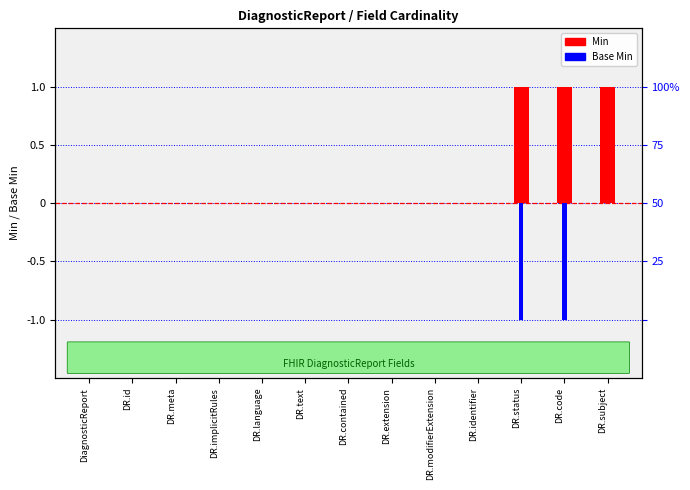

List the series in order of their peak value, lowest first.

Base Min, Min